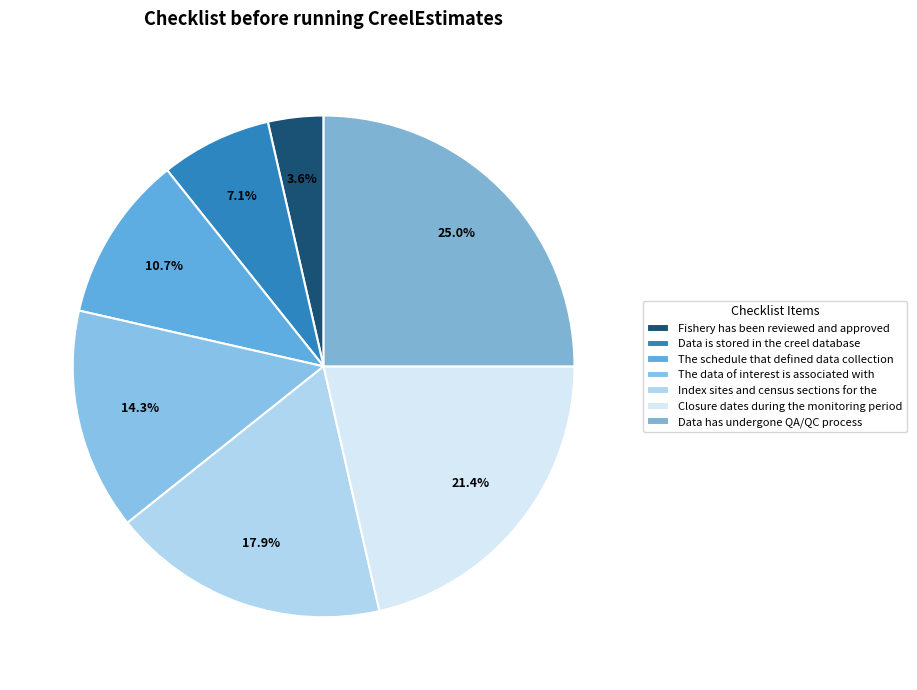

What percentage do Data is stored in the creel database and The data of interest is associated with together represent?

21.4%